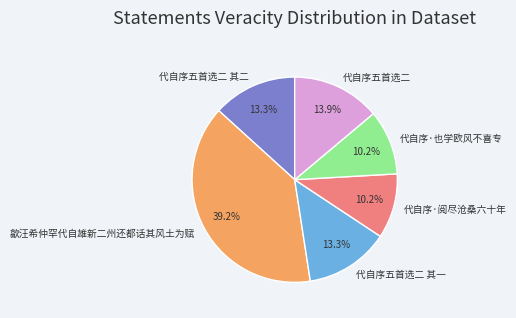

Approximately how many times larger is the value at 代自序·阅尽沧桑六十年 compared to 代自序五首选二?

0.7